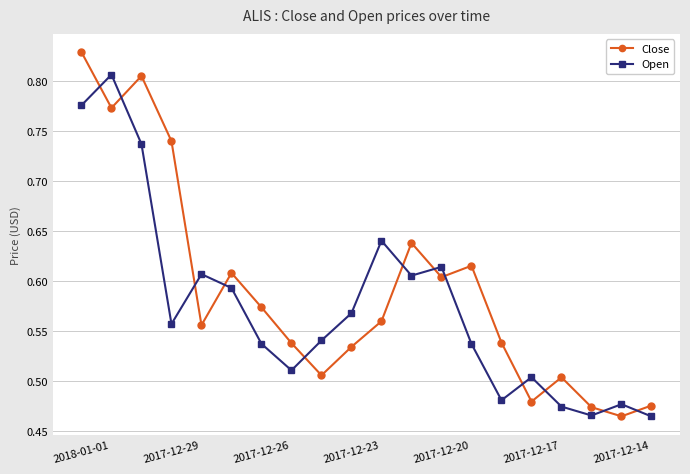

List the series in order of their peak value, highest first.

Close, Open